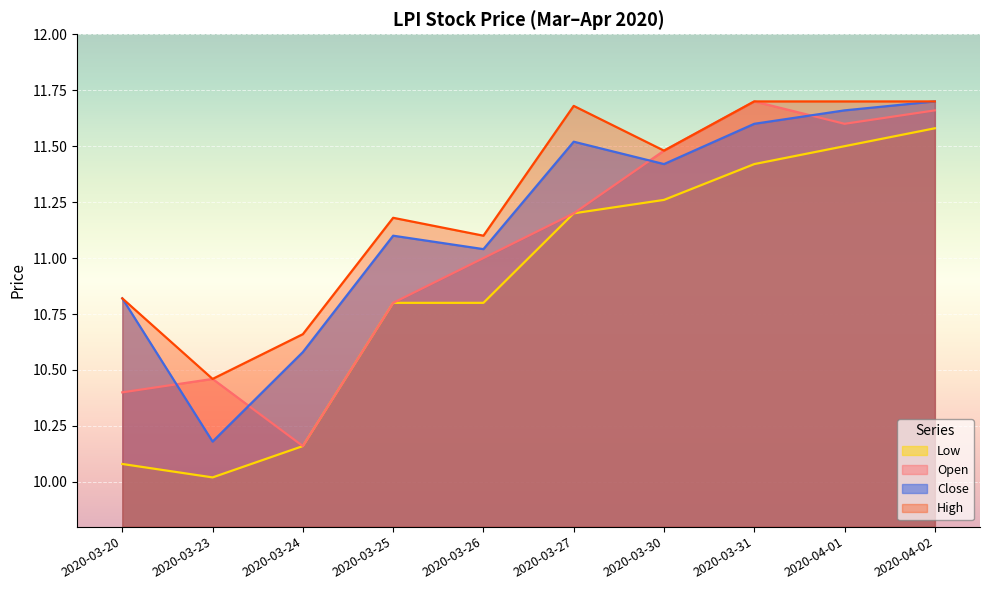

What is the label of the 6th point from the right?

2020-03-26